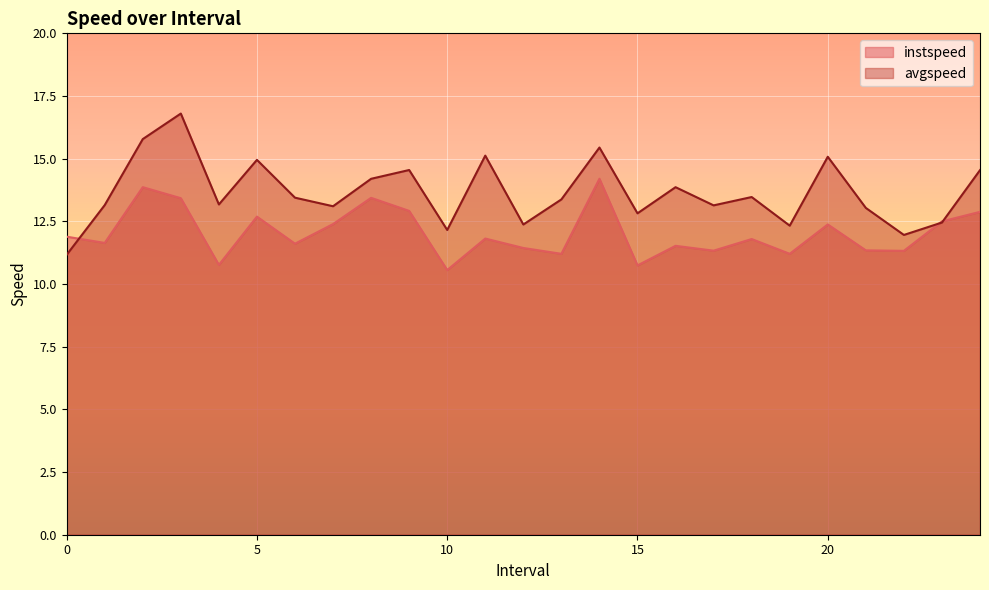

What is the label of the 3rd point from the left?

2.0